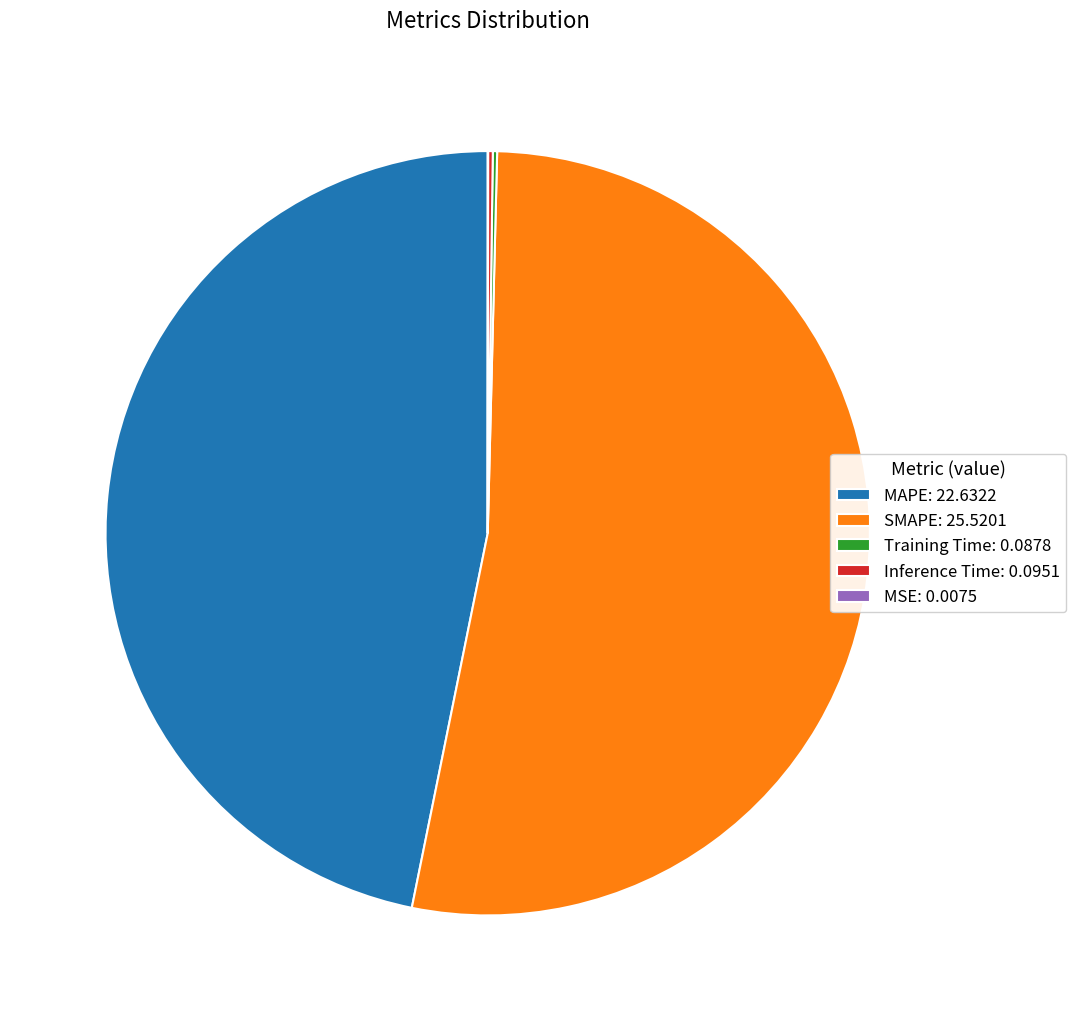

Which category has the biggest portion of the pie?

SMAPE